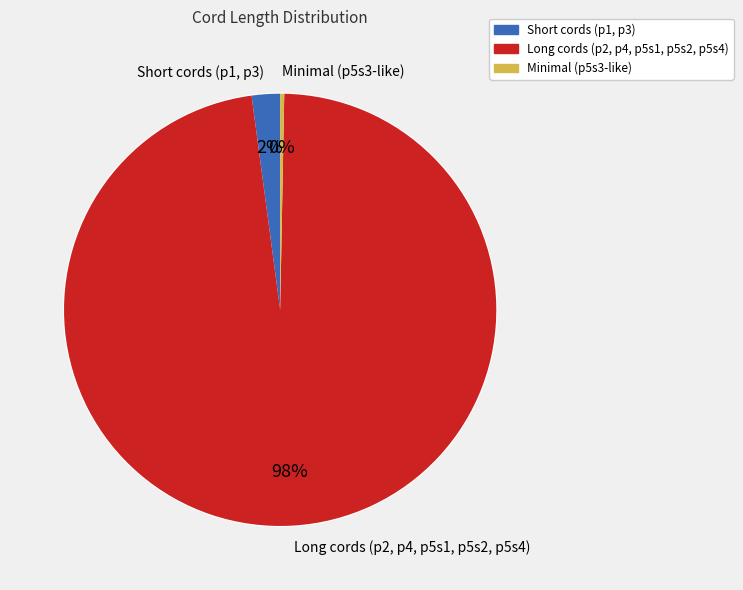

What percentage do p5s4 and p5s2 together represent?

36.7%